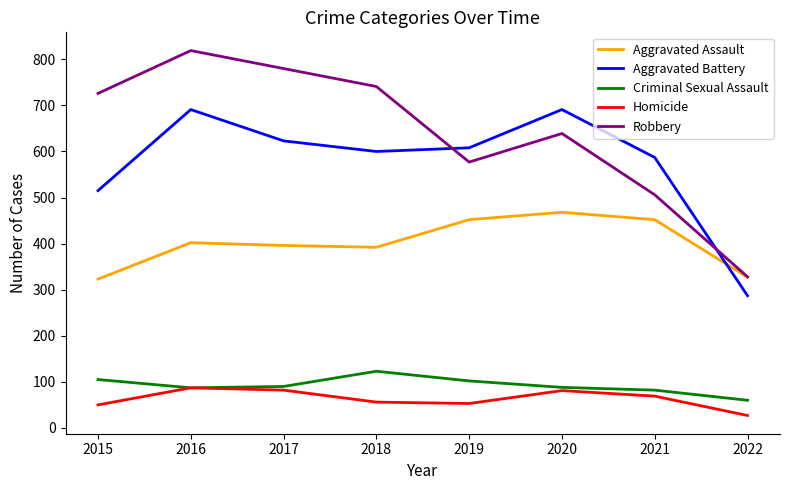

True or false: Homicide and Robbery cross at least once.

False